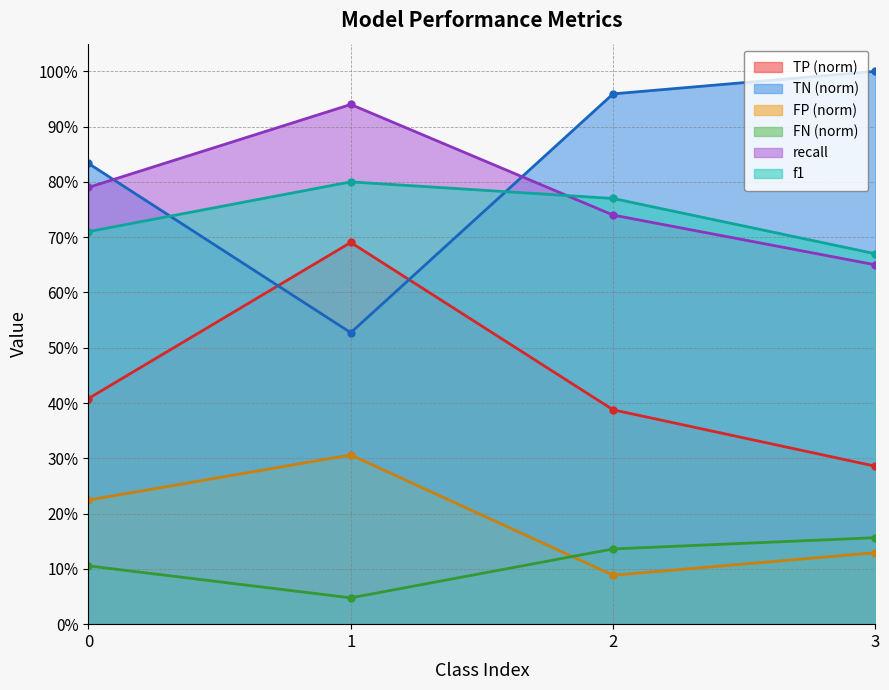

Reading left to right, extract all data points from this chart.

TP: 0=0.4	1=0.7	2=0.4	3=0.3
TN: 0=0.8	1=0.5	2=1.0	3=1.0
FP: 0=0.2	1=0.3	2=0.1	3=0.1
FN: 0=0.1	1=0.0	2=0.1	3=0.2
recall: 0=0.8	1=0.9	2=0.7	3=0.7
f1: 0=0.7	1=0.8	2=0.8	3=0.7